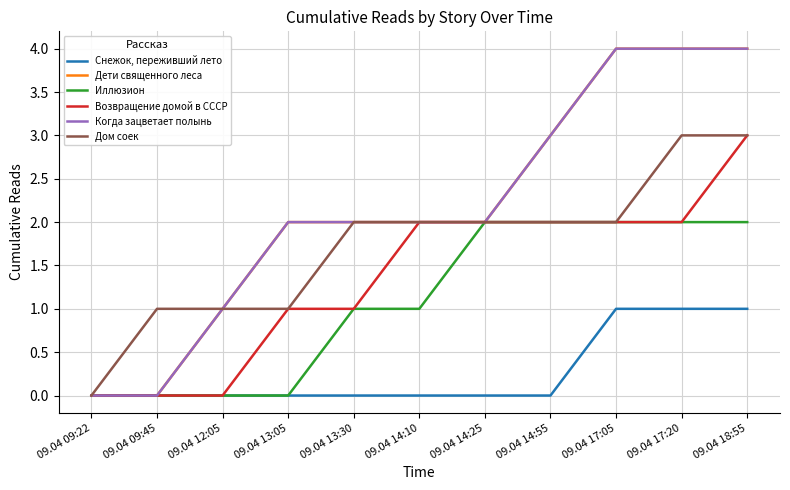

How many lines are shown in the chart?

6